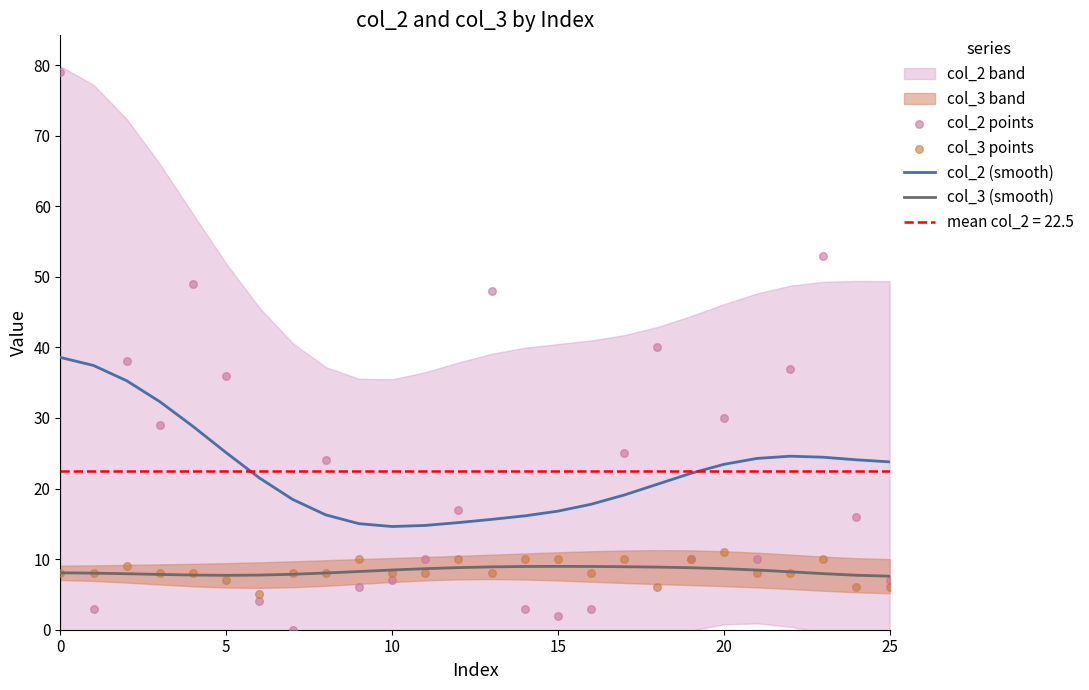

What is the maximum value for col_3 (smooth)?

9.0